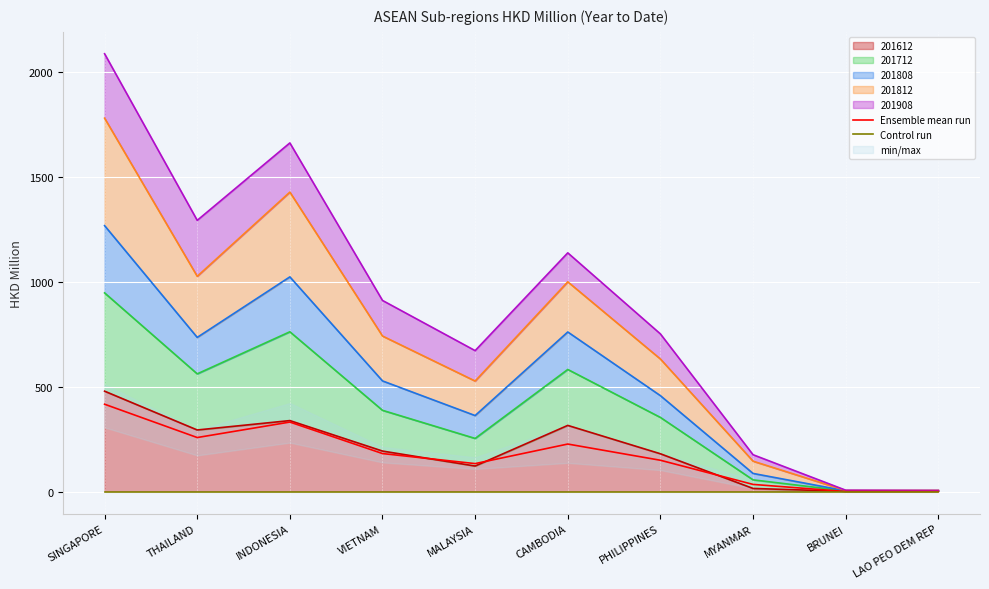

True or false: Ensemble mean run has a value of 332.6 at INDONESIA.

True